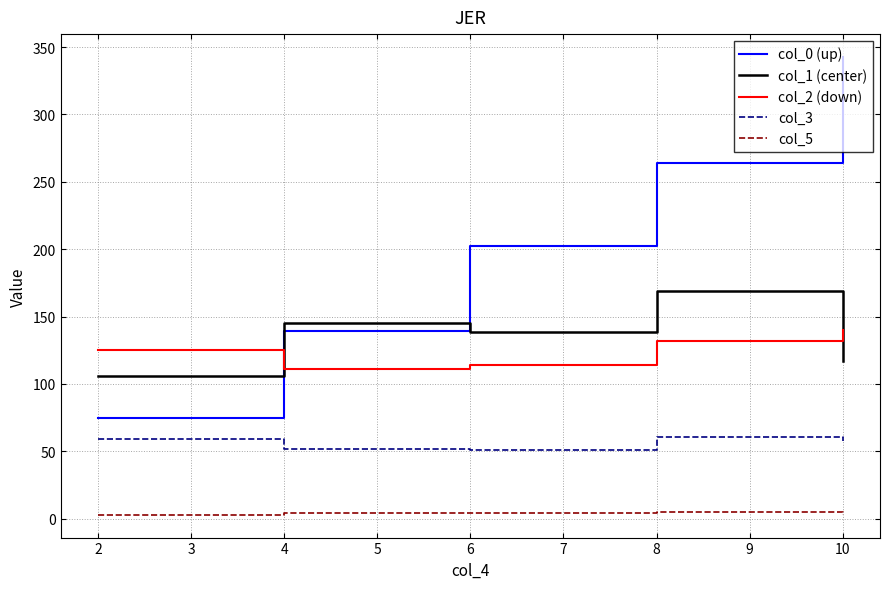

What is the difference between the maximum and minimum values in the col_2 (down) series?

29.5